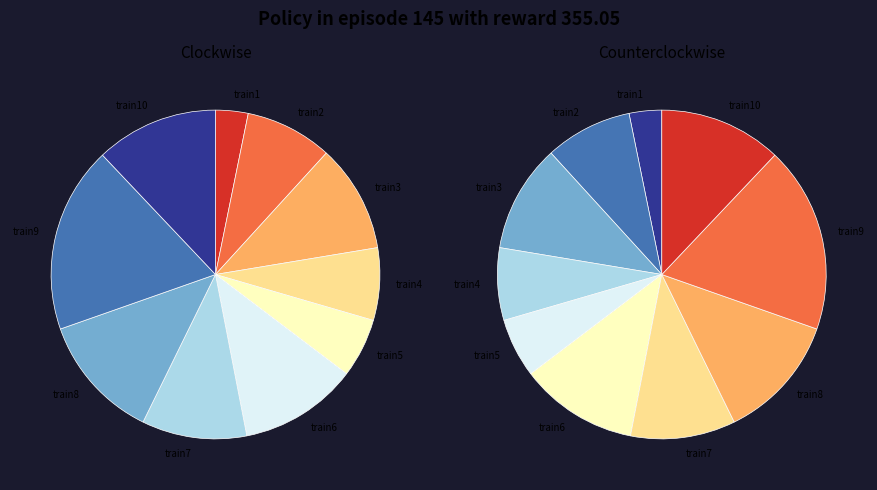

How many segments does this pie chart have?

10